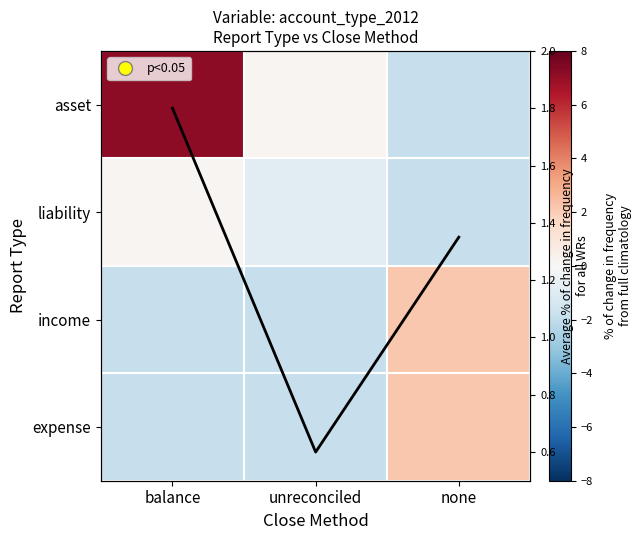

The income series shows -1.2 at balance. True or false?

False